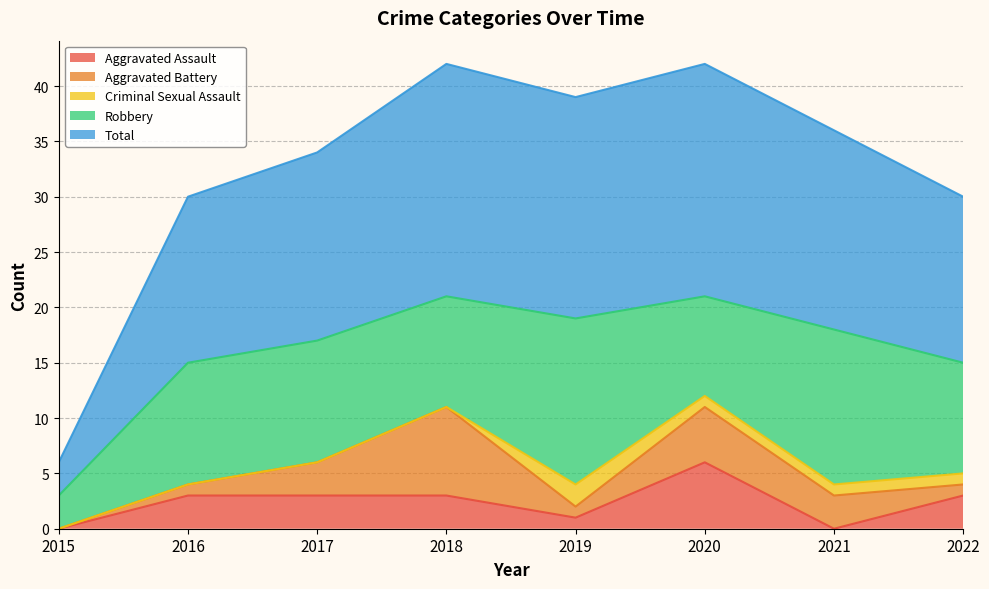

What is the difference between the maximum and minimum values in the Robbery series?

12